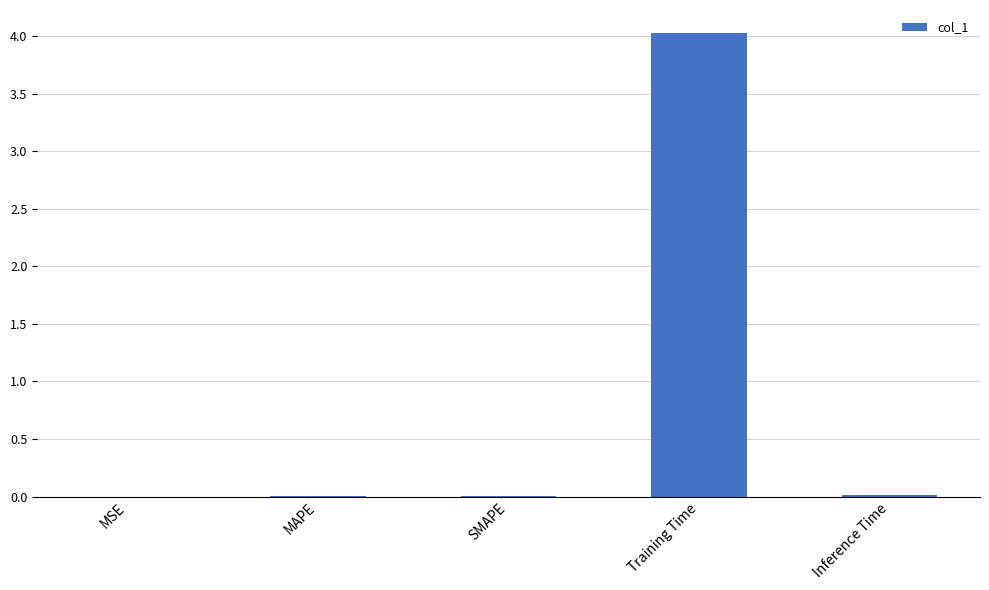

At which category does the chart reach its peak across all series?

Training Time